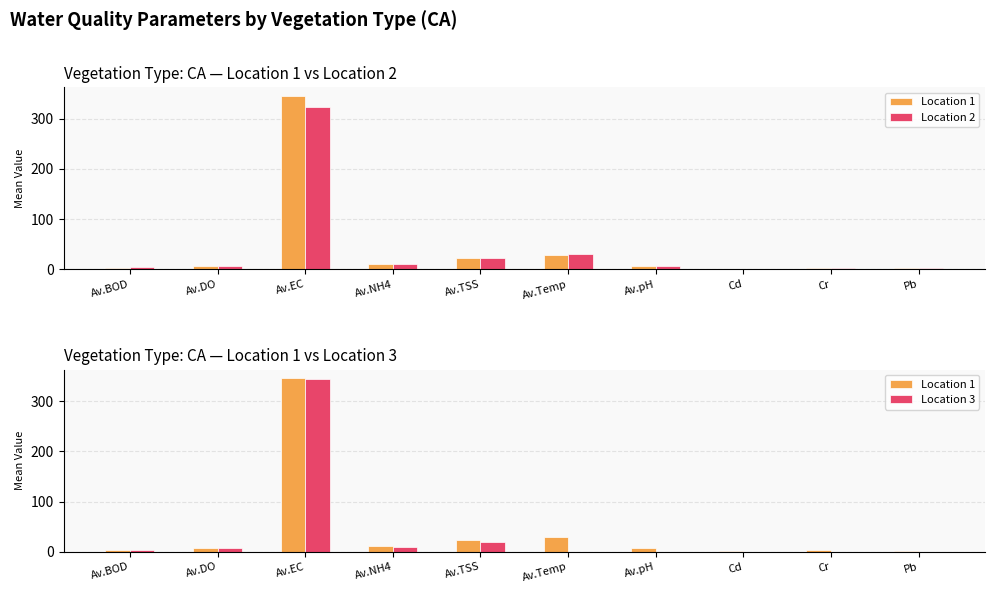

What is the difference between the maximum and second lowest values in the Location 1 series?

343.2